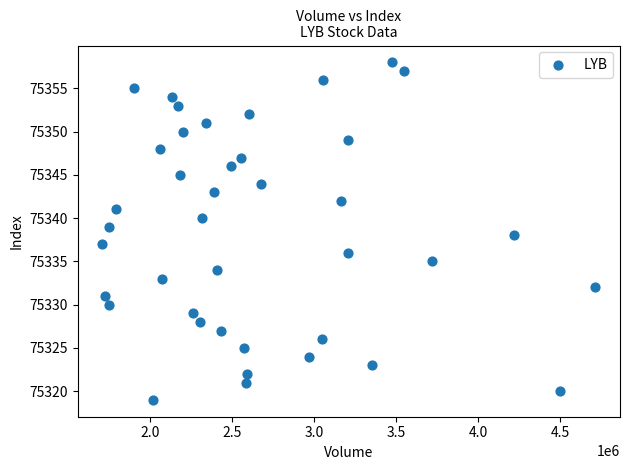

What is the range of X values (max minus min)?

3005440